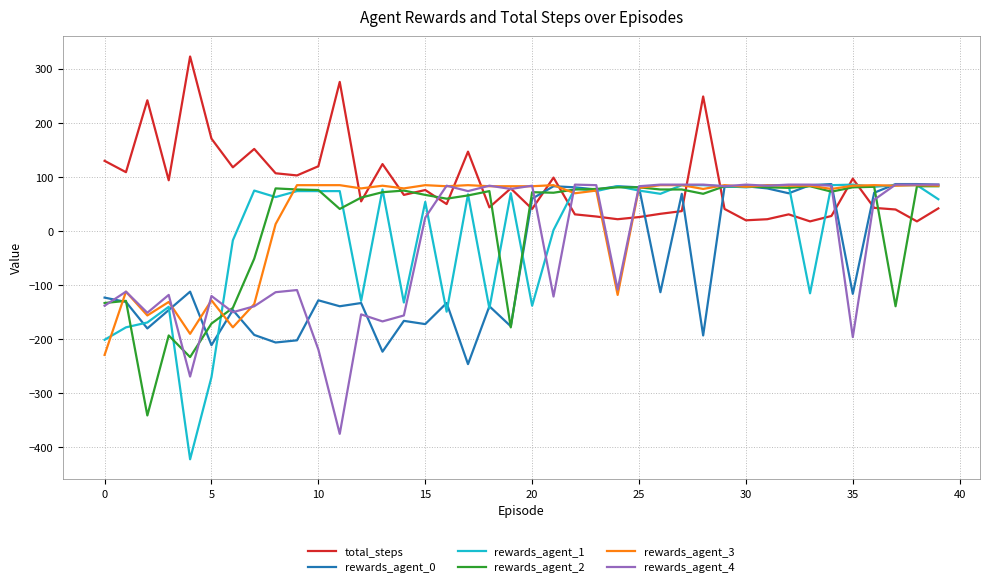

Which series has the widest spread of values?

rewards_agent_1